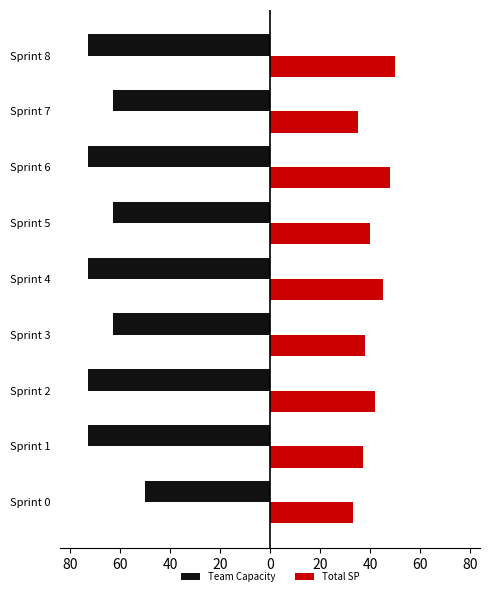

What are all the series names shown in the legend?

Team Capacity, Total SP